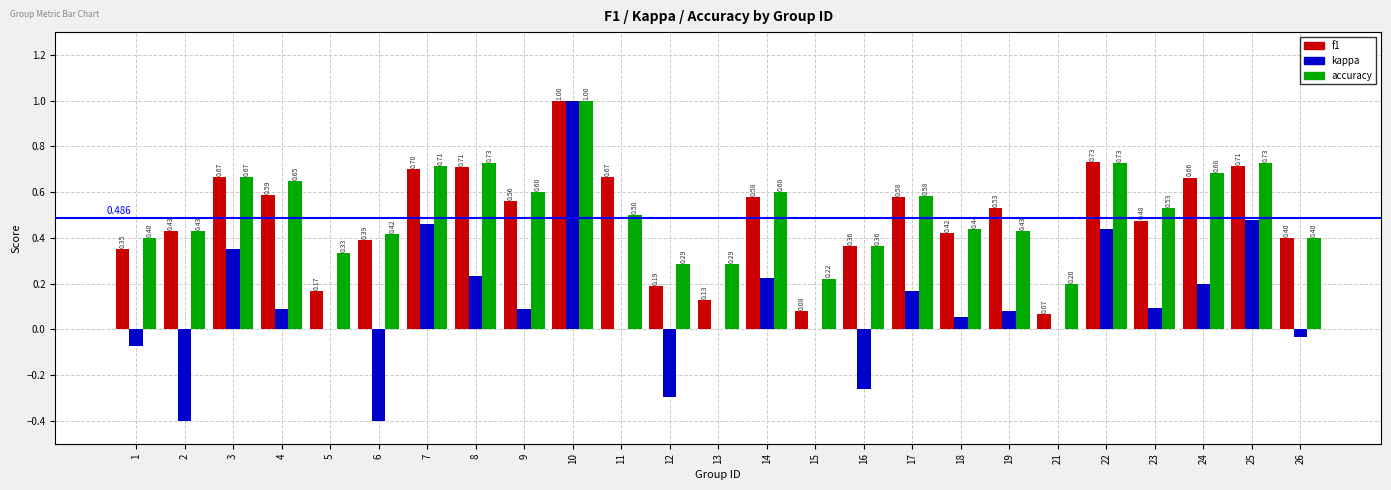

Where is accuracy nearest to the value 0?

21